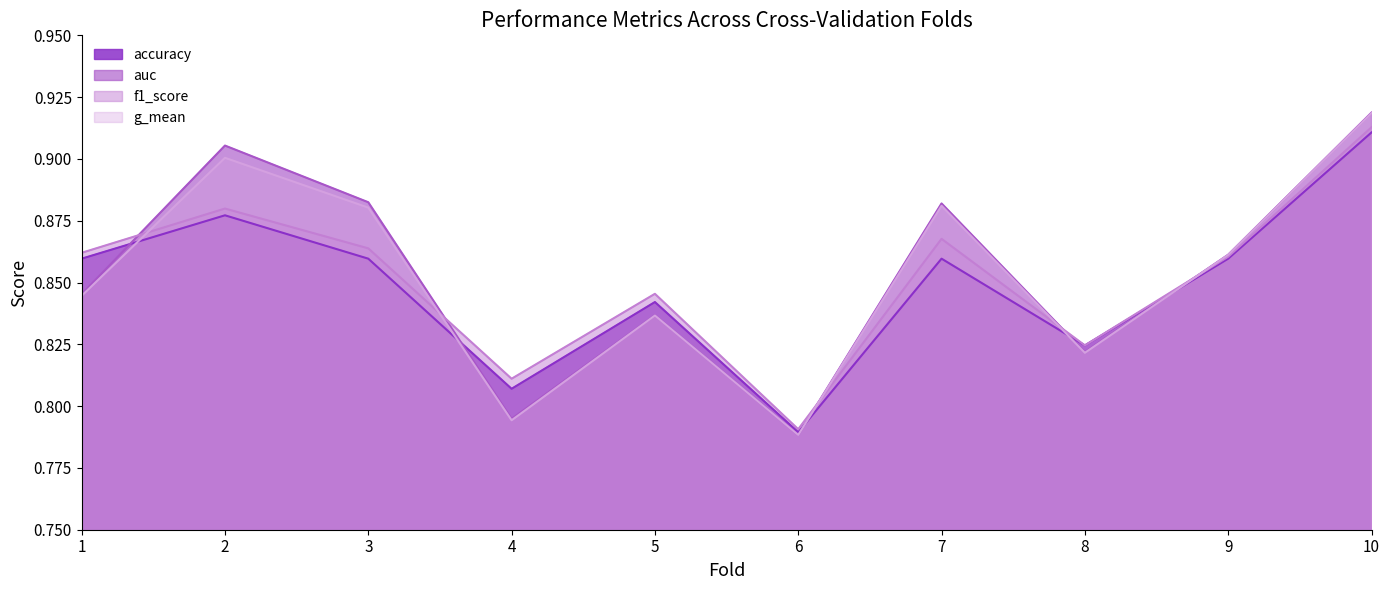

At which category does g_mean reach its first local peak?

2